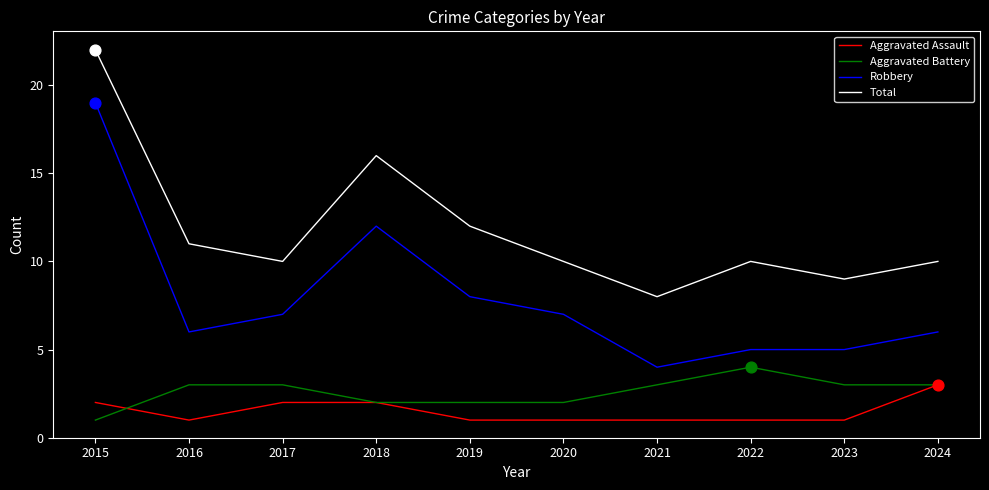

What are all the series names shown in the legend?

Aggravated Assault, Aggravated Battery, Robbery, Total